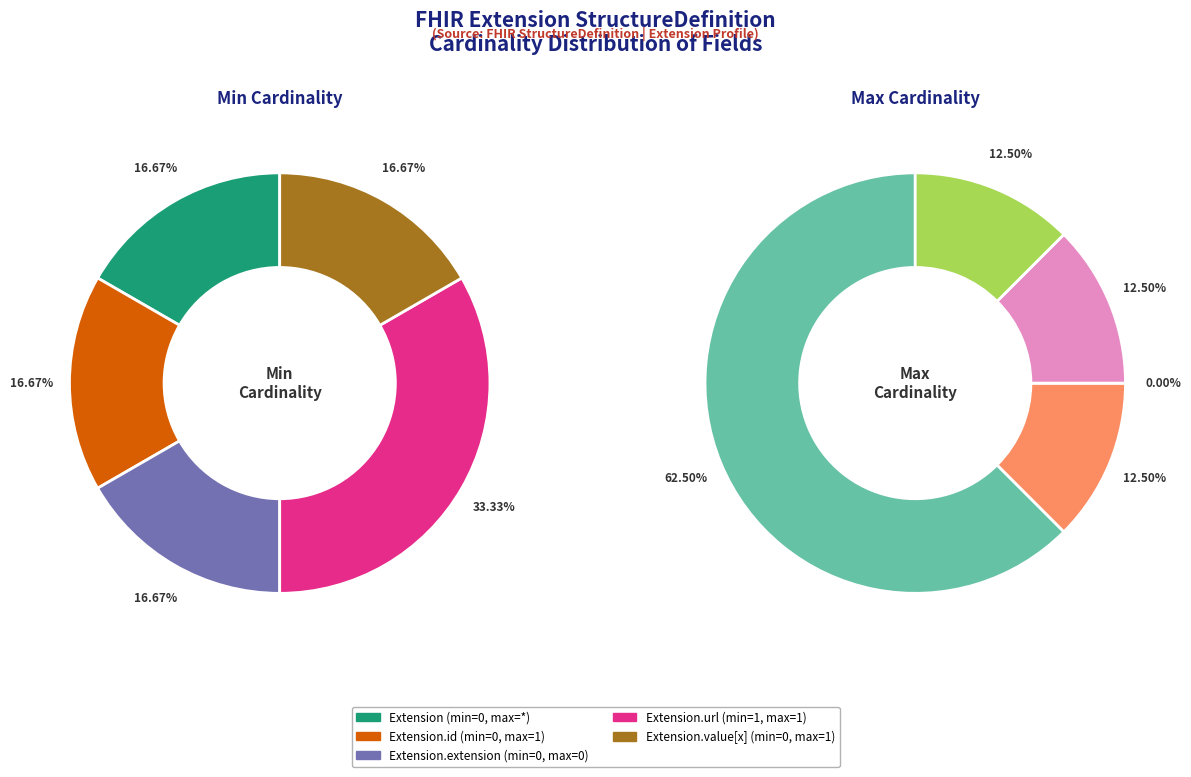

Which category accounts for the majority?

Extension.url